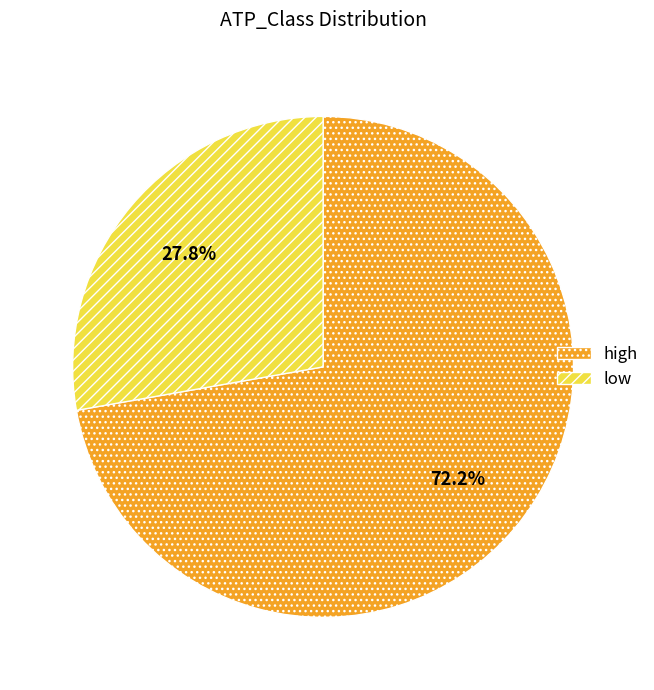

Does any single category account for the majority?

Yes